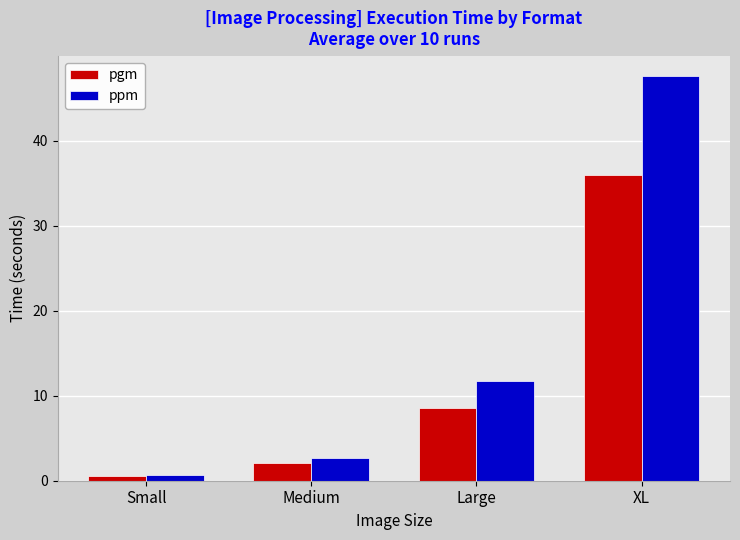

What is the label of the 2nd bar from the left?

Medium